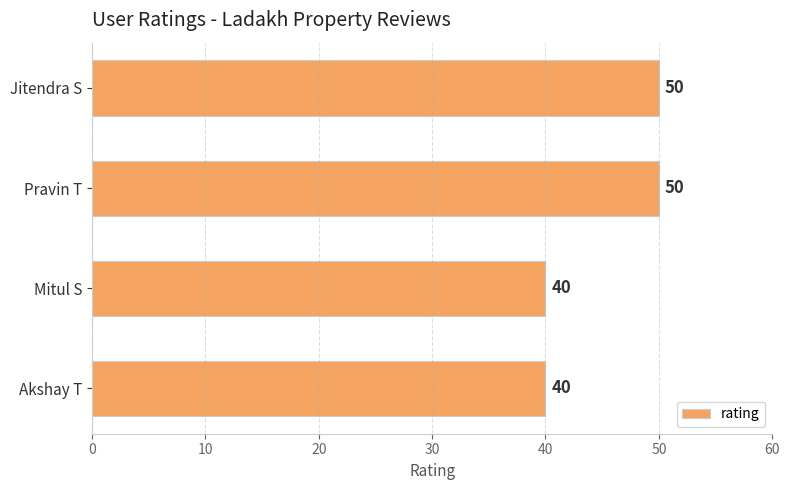

Reading top to bottom, what are all the values shown in this chart?

50	50	40	40